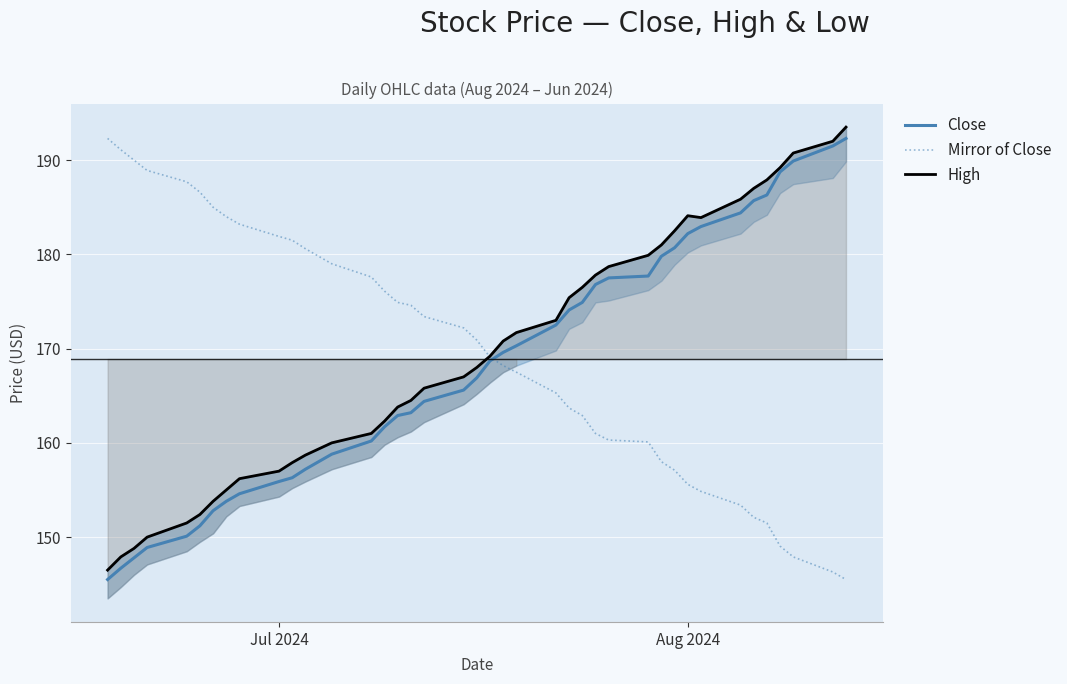

What are all the series names shown in the legend?

Close, Mirror of Close, High